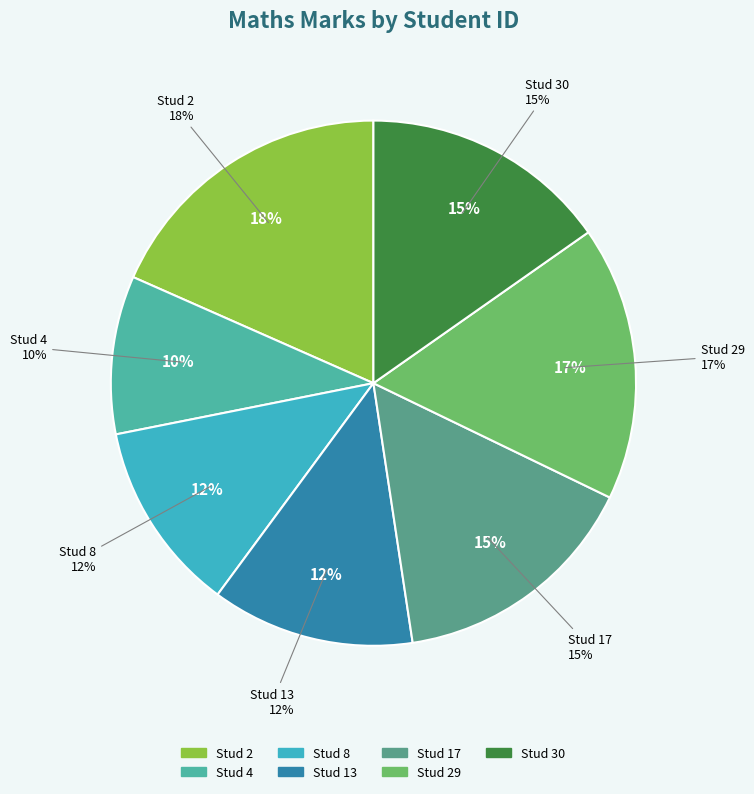

Between 8 and 4, which is larger?

8